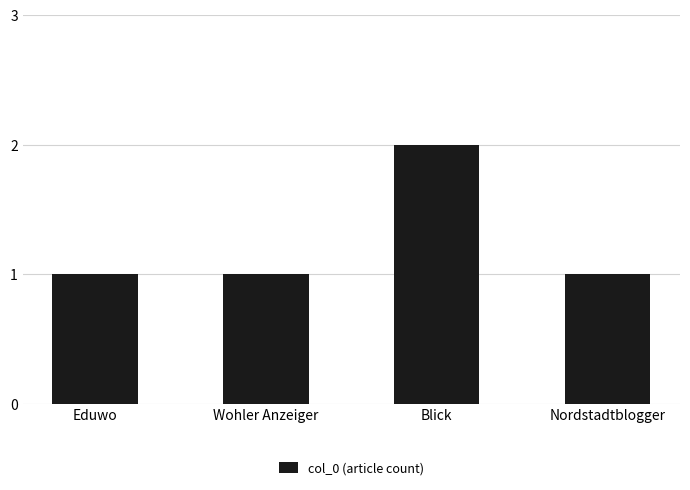

Between Blick and Wohler Anzeiger, which is larger?

Blick